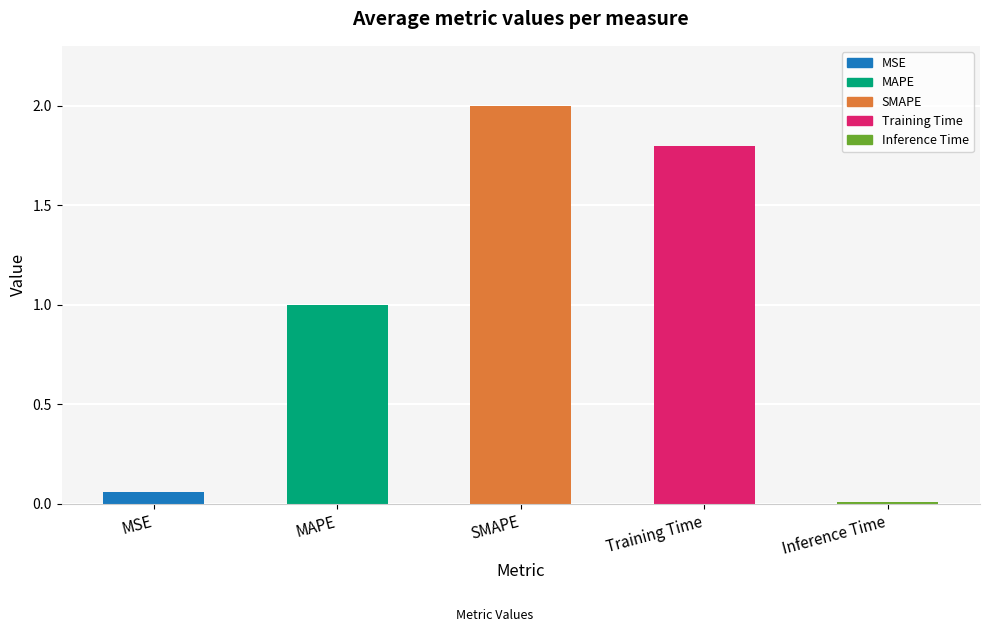

Which category has the highest value across all series?

SMAPE